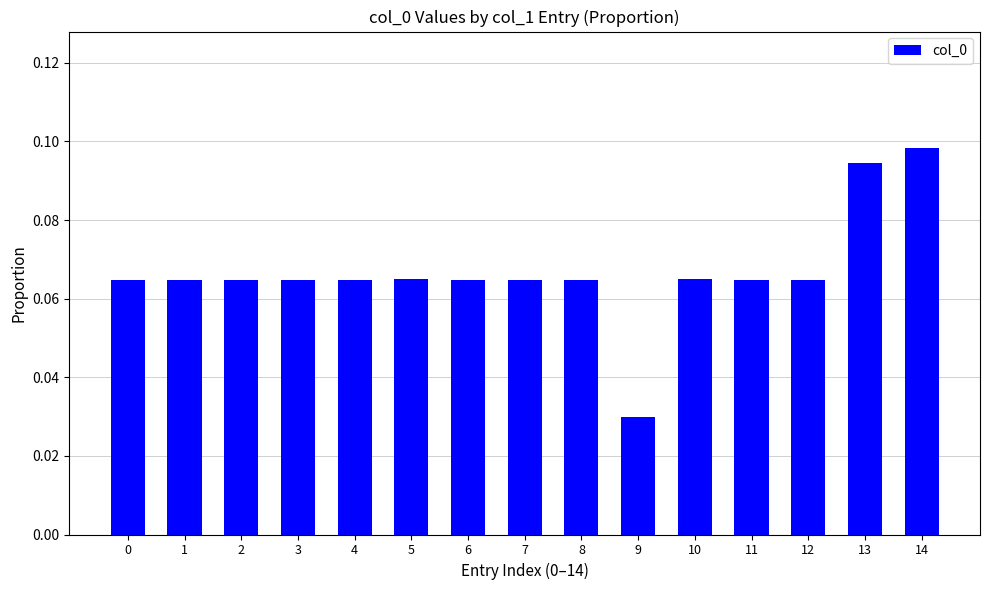

How many values are between 0 and 1?

15